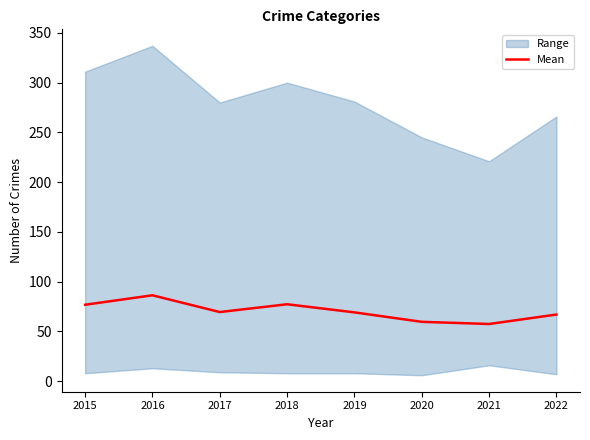

Rank the categories by value from lowest to highest.

2021, 2020, 2022, 2019, 2017, 2015, 2018, 2016